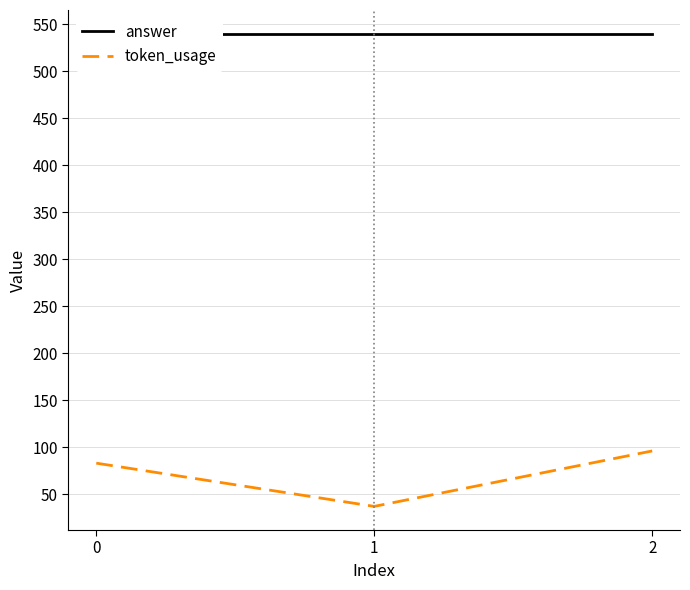

Between 0 and 1, which series saw the biggest shift?

token_usage